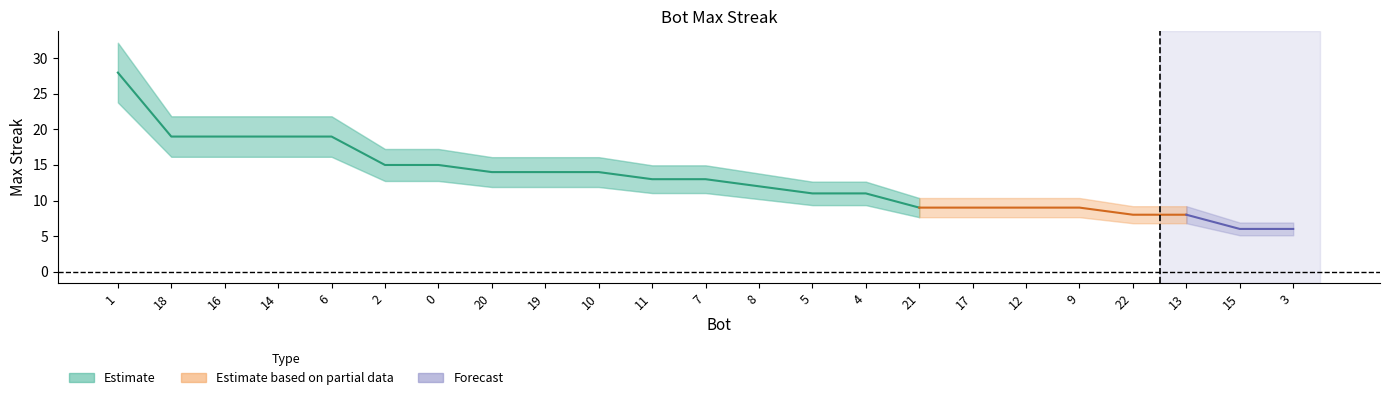

What is the minimum value shown in the chart?

6